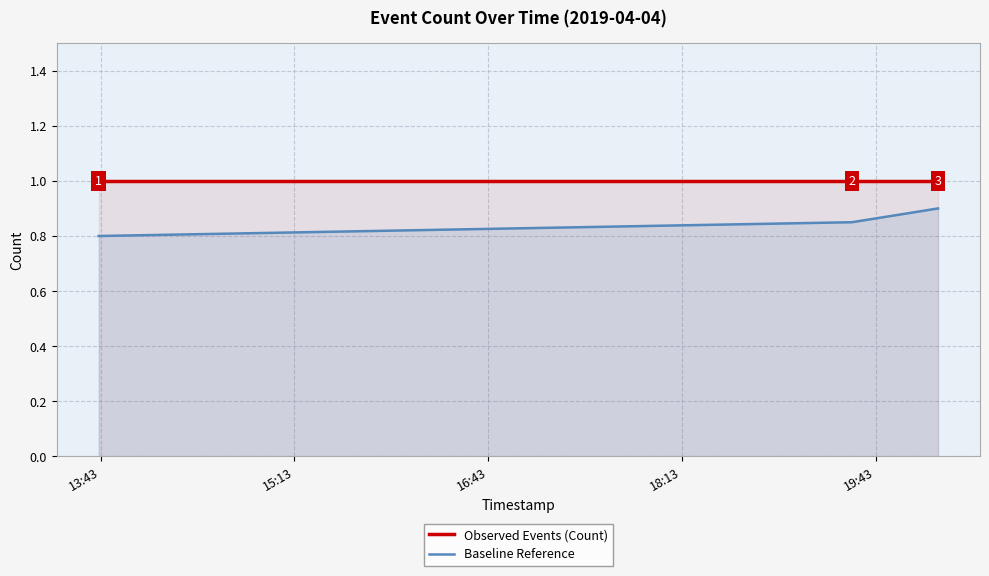

Does the chart display data point markers on the line(s)?

No